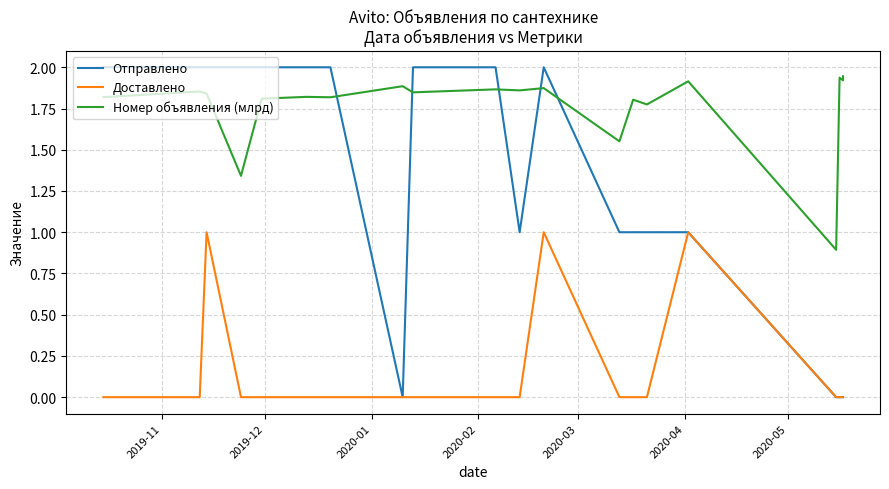

Reading left to right, what are all the values shown in this chart?

Отправлено: 2.0	2.0	2.0	2.0	2.0	2.0	2.0	0.0	2.0	2.0	1.0	2.0	1.0	1.0	1.0	1.0	0.0	0.0	0.0	0.0
Доставлено: 0.0	0.0	1.0	0.0	0.0	0.0	0.0	0.0	0.0	0.0	0.0	1.0	0.0	0.0	0.0	1.0	0.0	0.0	0.0	0.0
Номер объявления (млрд): 1.8	1.9	1.8	1.3	1.8	1.8	1.8	1.9	1.8	1.9	1.9	1.9	1.6	1.8	1.8	1.9	0.9	1.9	1.9	1.9